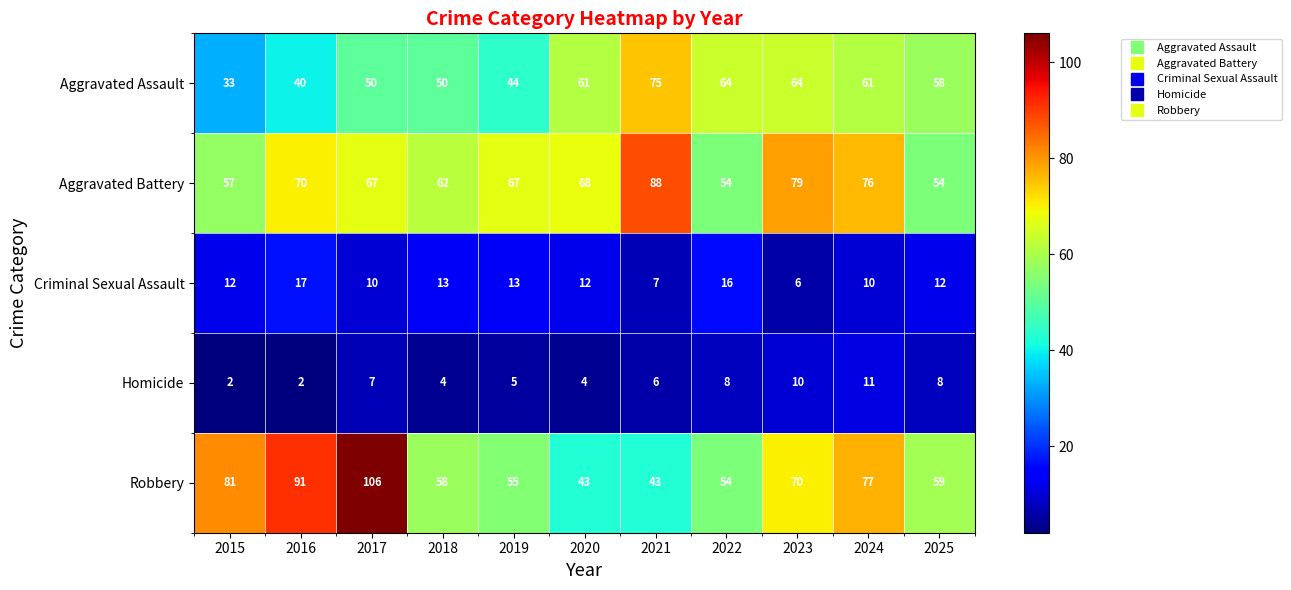

What is the total value across all series at 2025?

191